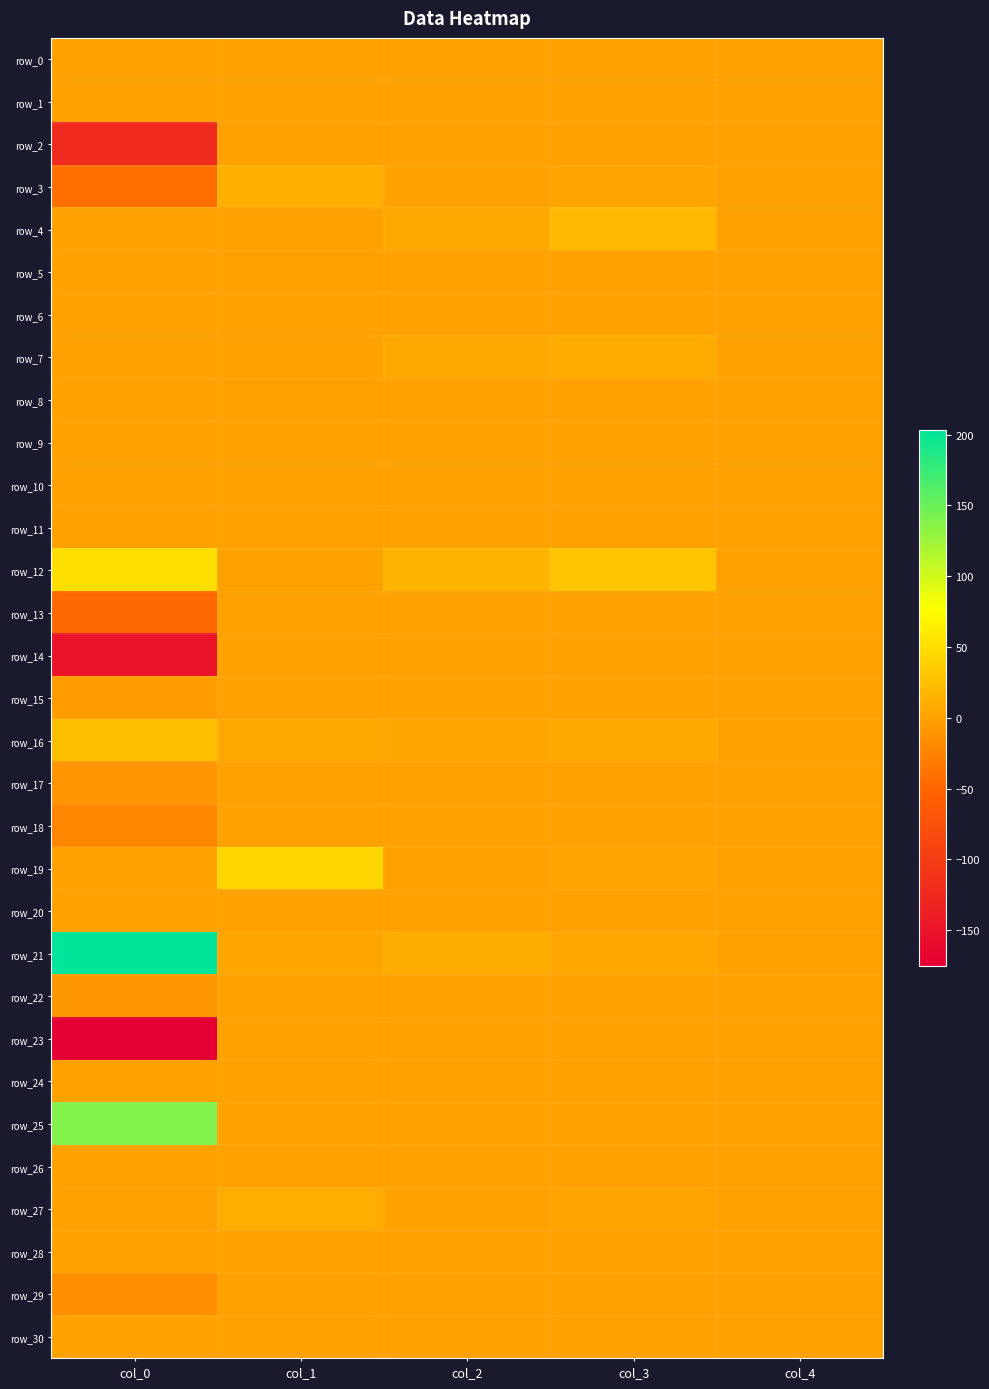

What is the total value across all series at col_3?

72.4